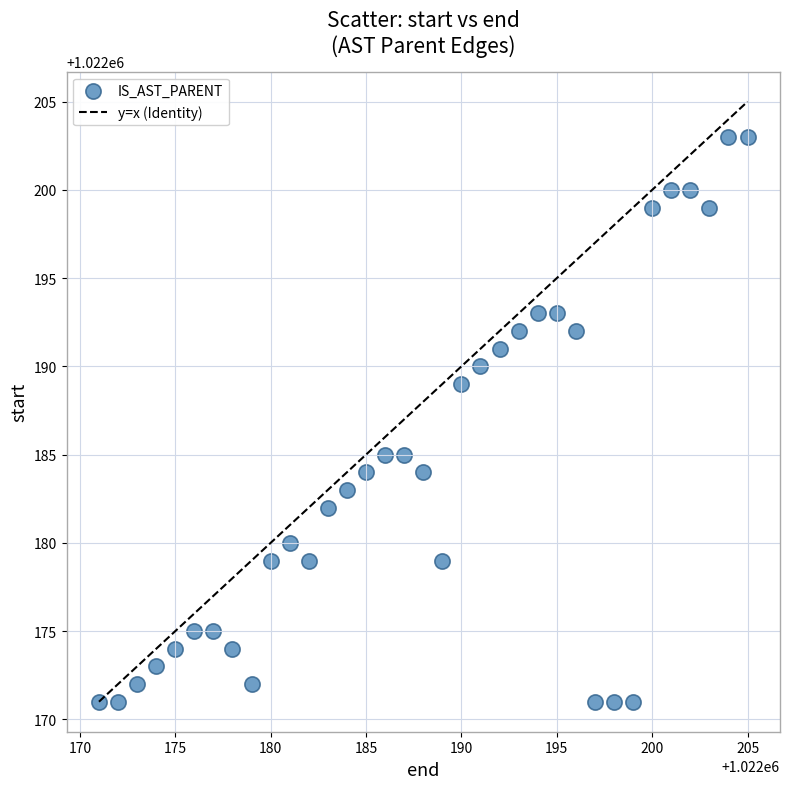

What is the range of X values (max minus min)?

34